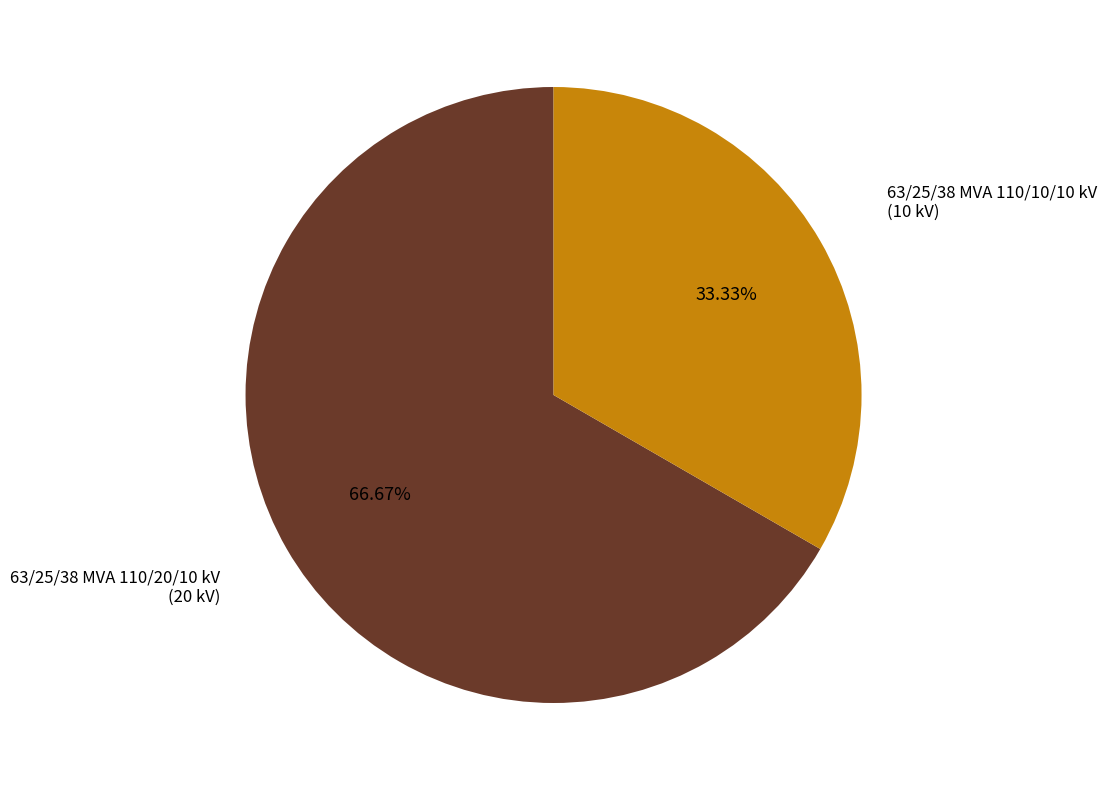

Is the sum of 63/25/38 MVA 110/10/10 kV and 63/25/38 MVA 110/20/10 kV greater than half?

Yes